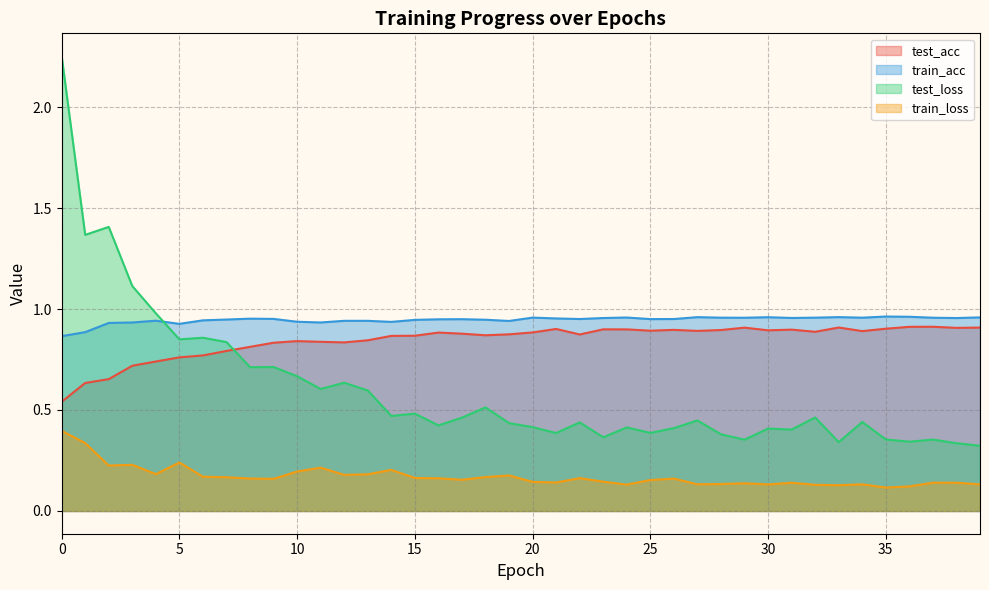

What is the approximate value of test_loss at 12?

0.6